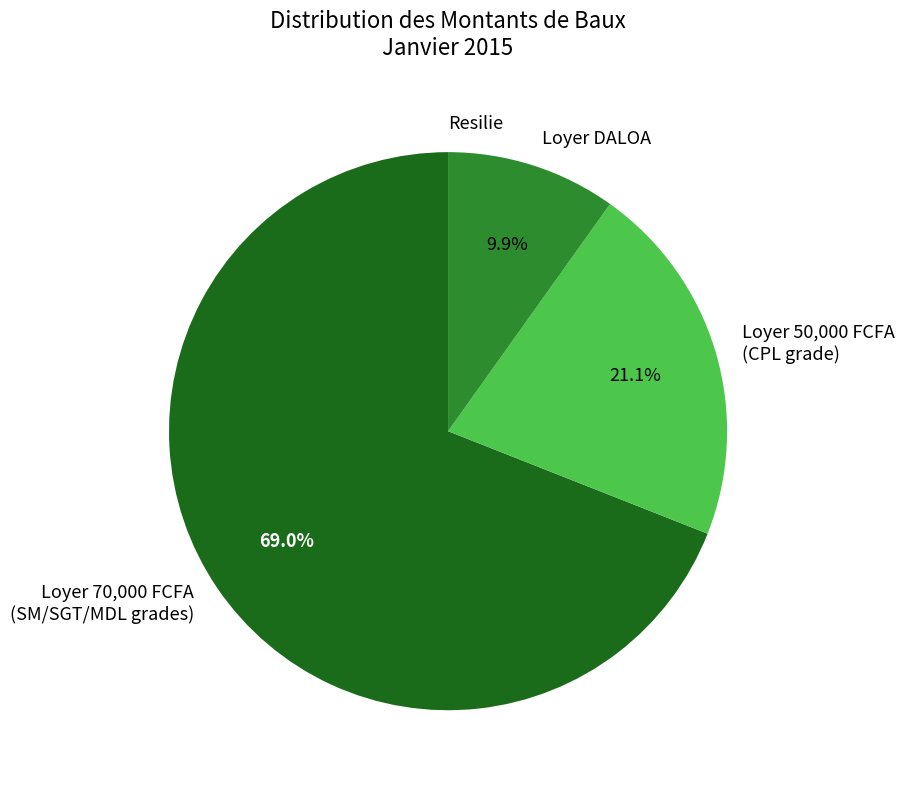

Combined, do Loyer 50,000 FCFA (CPL grade) and Loyer DALOA account for over 50%?

No